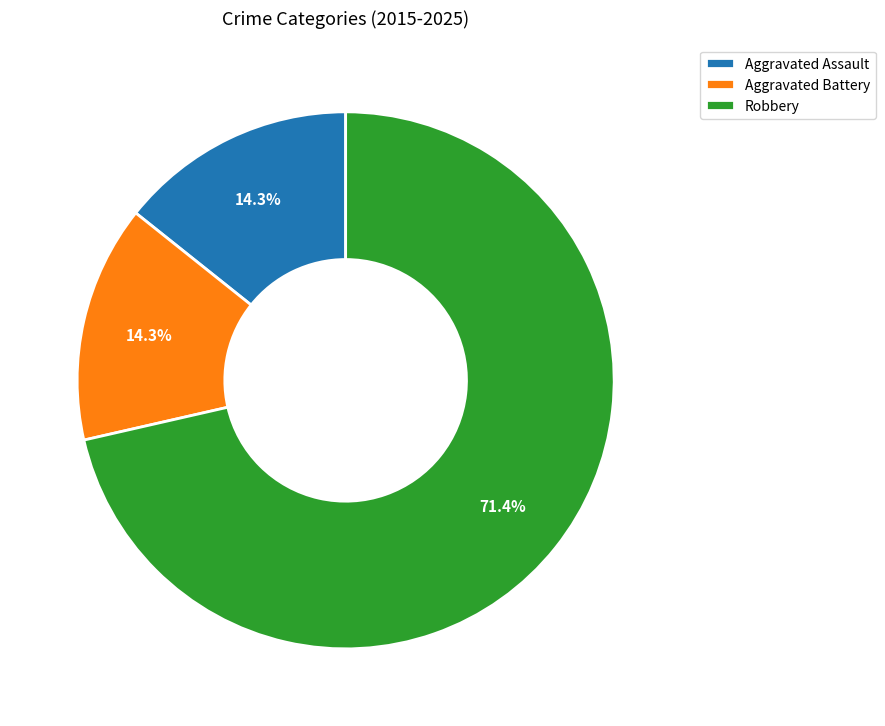

To the nearest percent, what percentage of the pie is Aggravated Assault?

14%